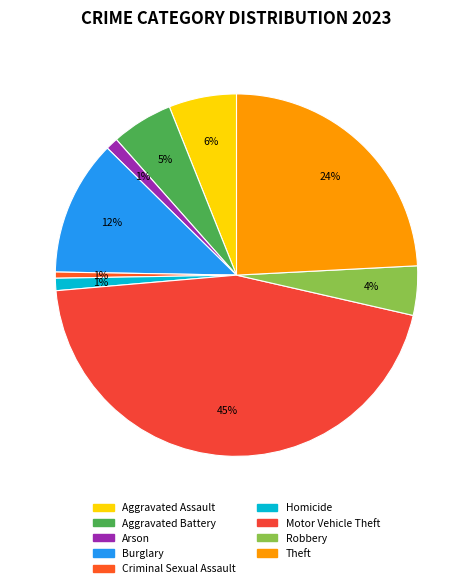

What is the largest slice in the pie chart?

Motor Vehicle Theft